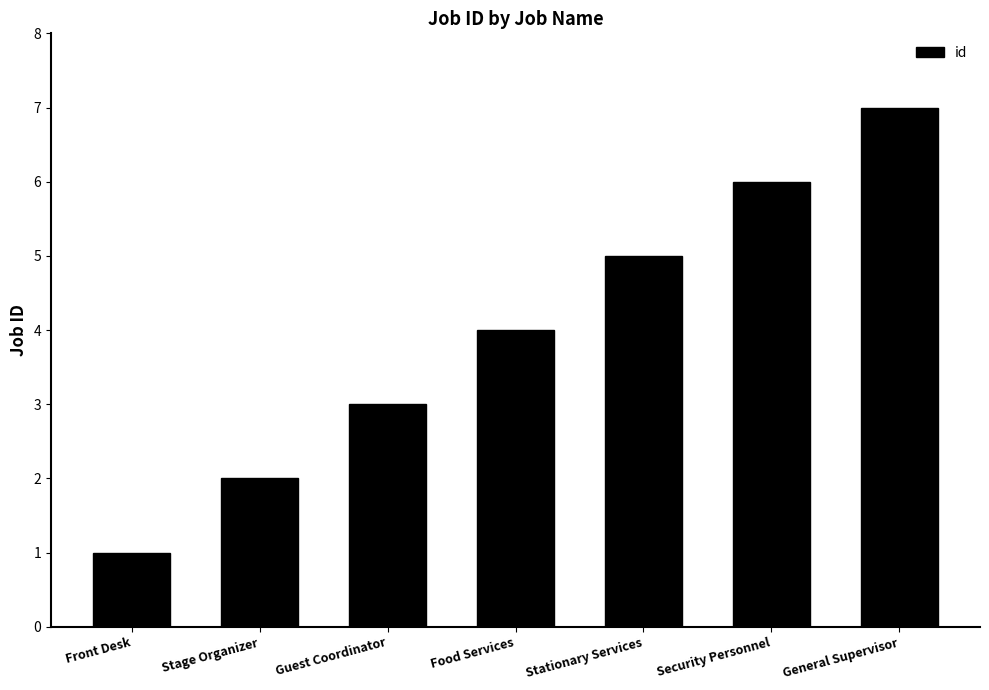

How many values are below 4?

3